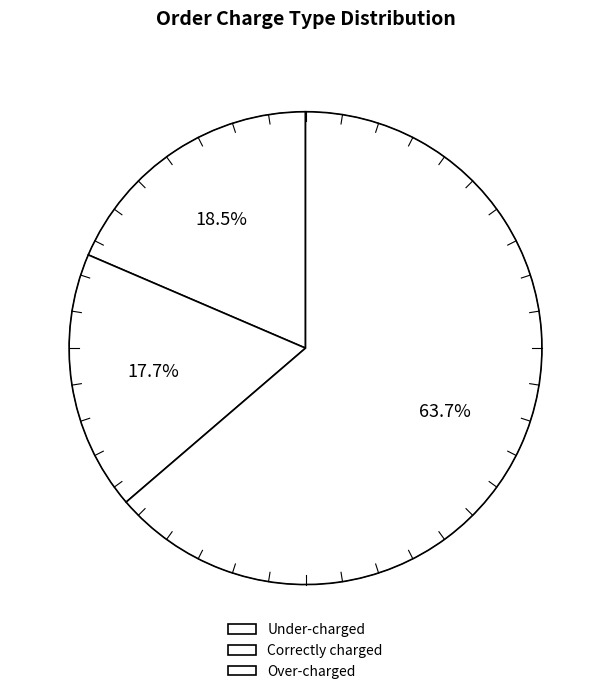

The Under-charged slice represents 19% of the pie. True or false?

True